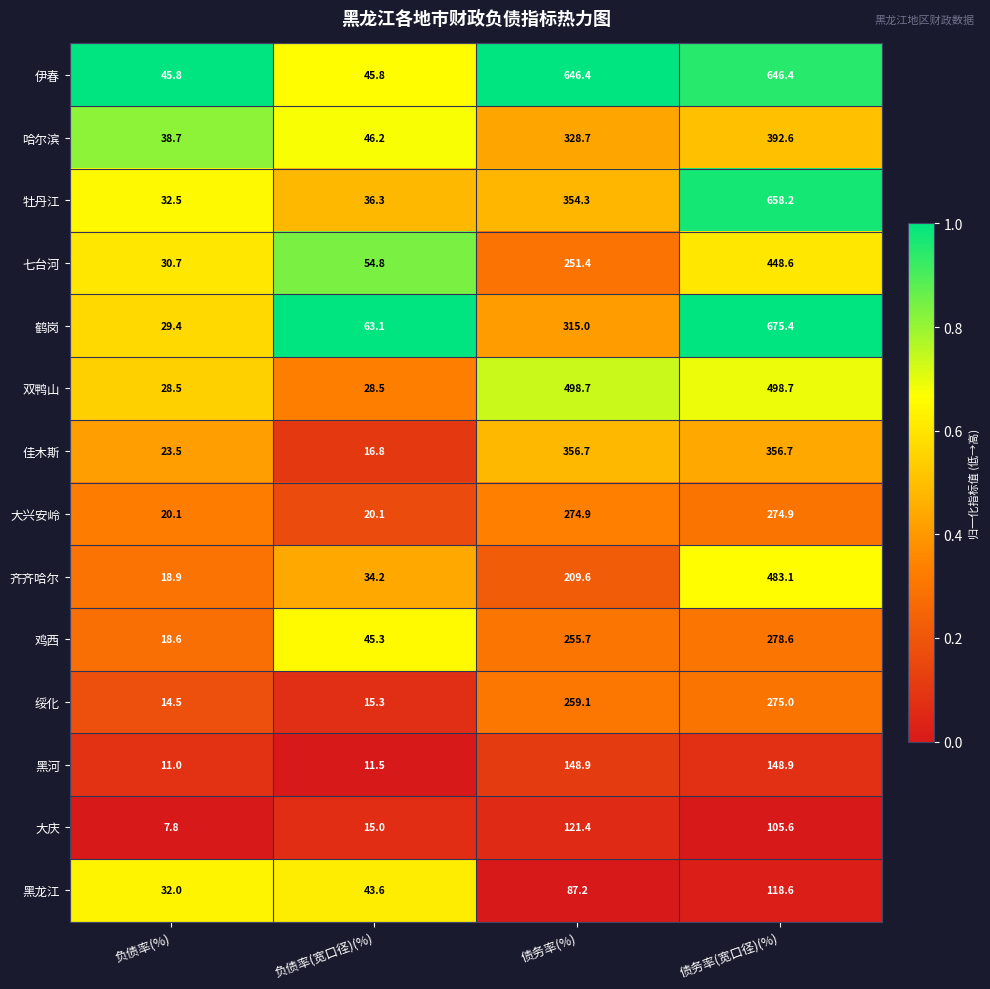

At which category does the chart reach its peak across all series?

债务率(宽口径)(%)